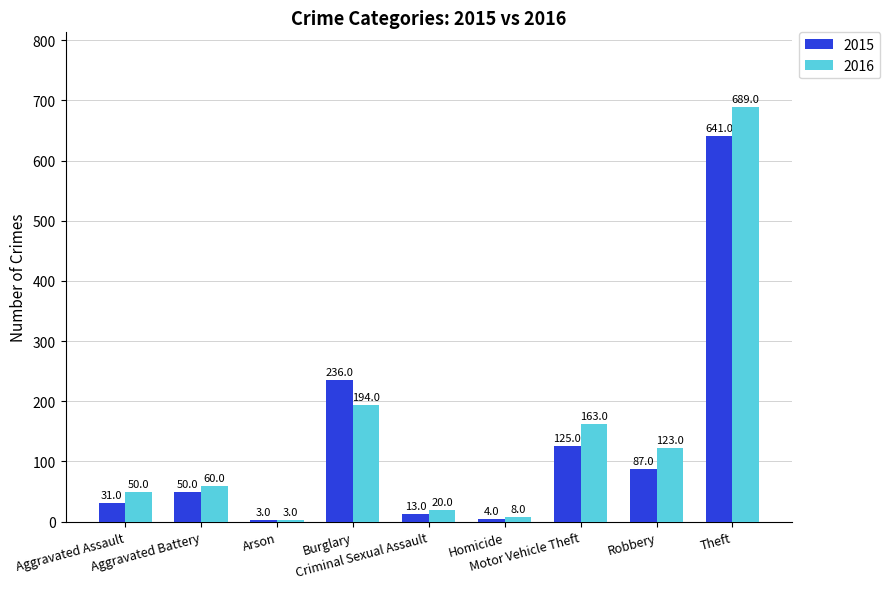

The value of 2016 at Burglary is 194. True or false?

True